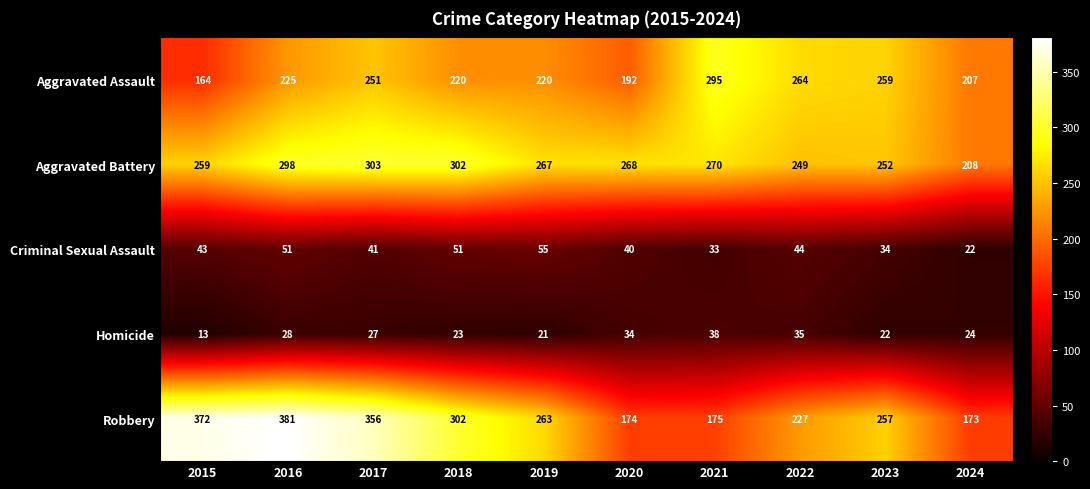

What is the total value across all series at 2021?

811